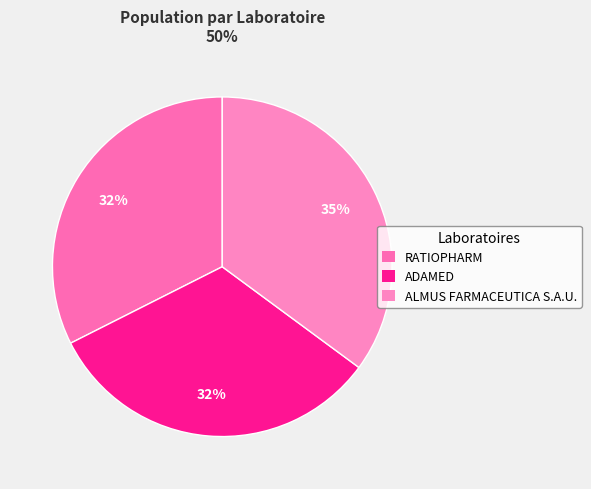

To the nearest percent, what is the difference between the largest and smallest slice percentages?

3%